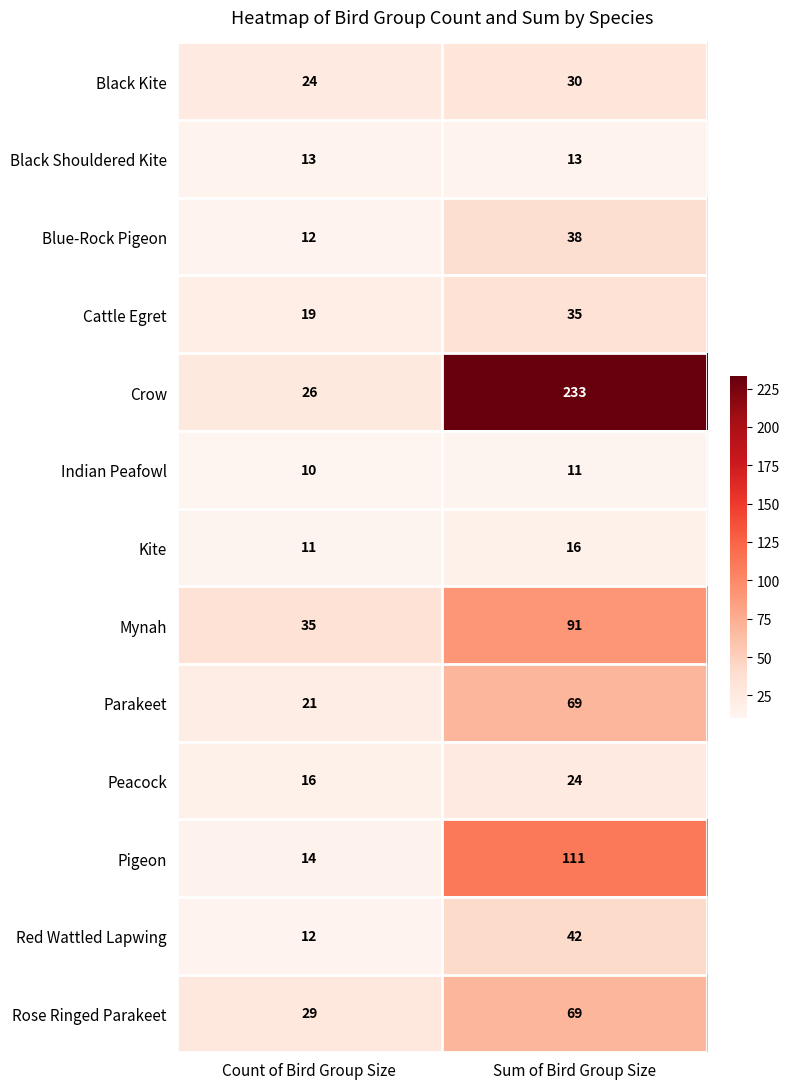

What is the sum of the Black Shouldered Kite values at Sum of Bird Group Size and Count of Bird Group Size?

26